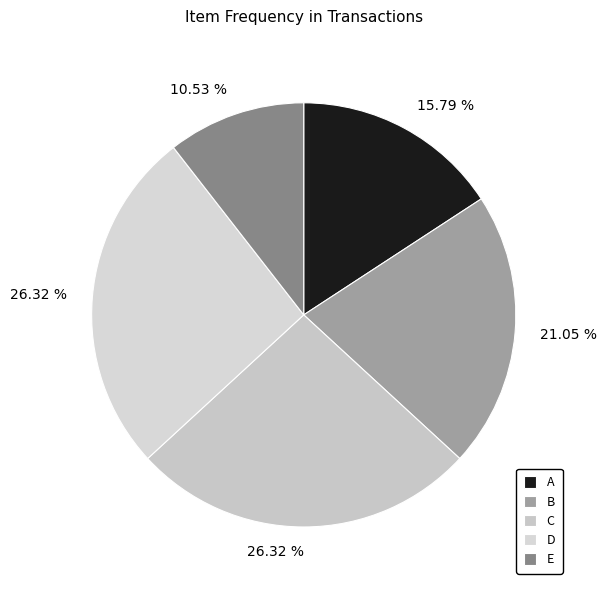

What is the total percentage of D and C?

52.6%